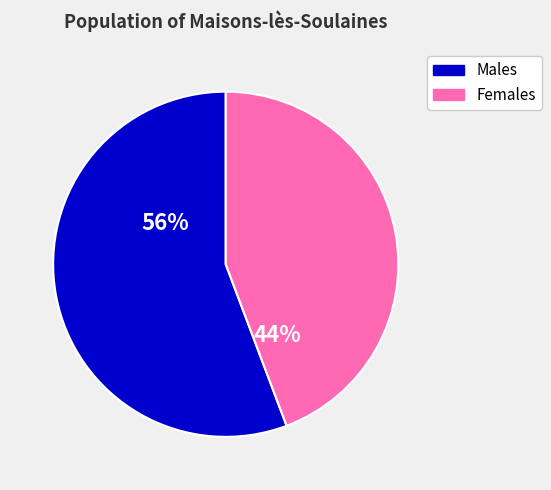

Which has a higher value, Females or Males?

Males